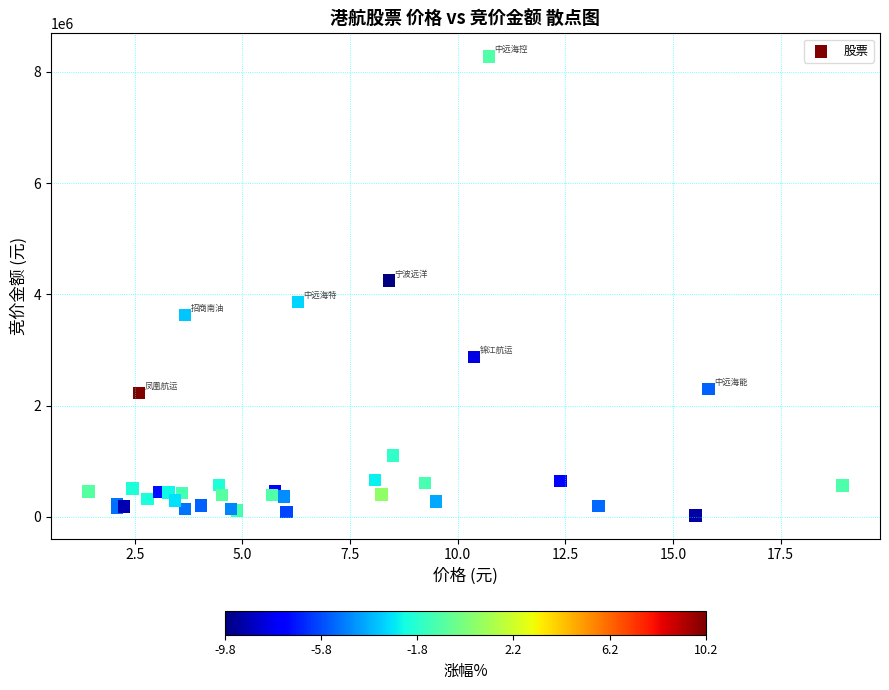

What Y value in the scatter plot is closest to 4150674?

4244685